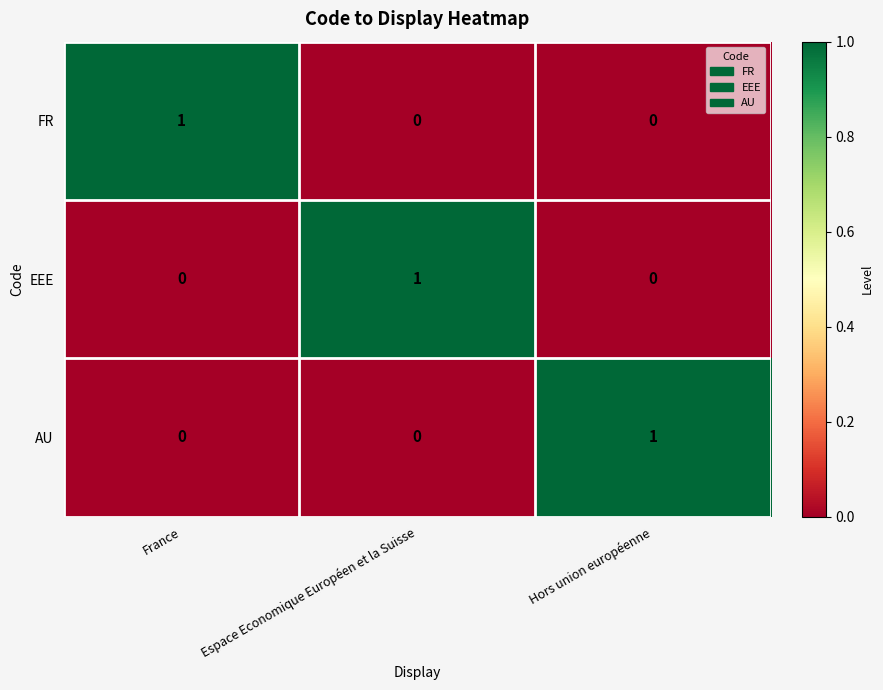

The FR series shows 0 at Hors union européenne. True or false?

True